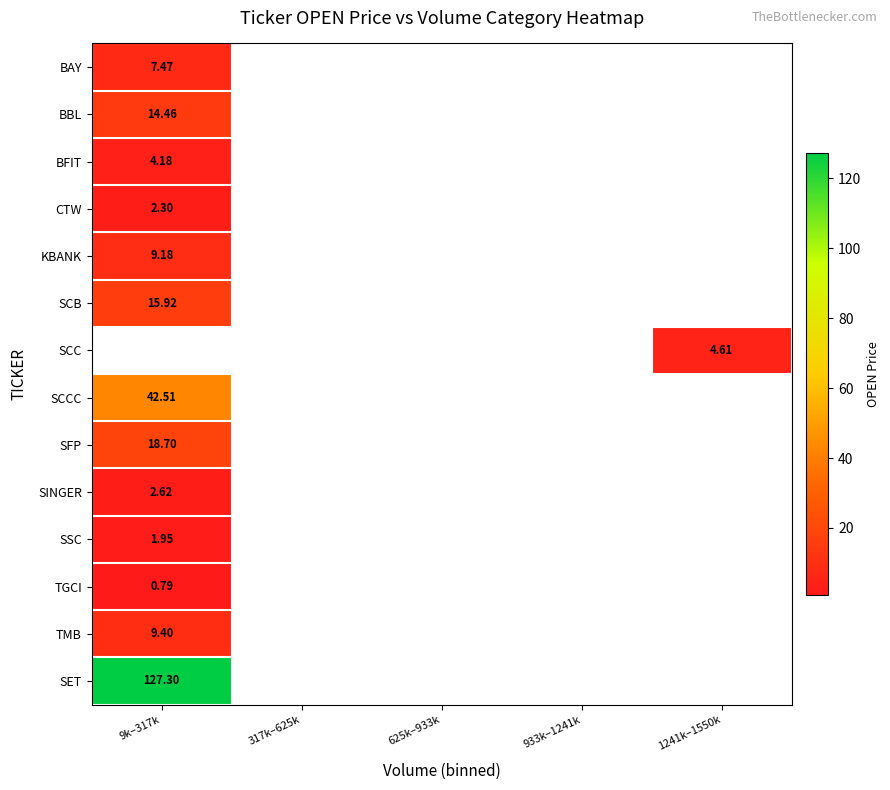

Where is BFIT nearest to the value 4?

9k–317k